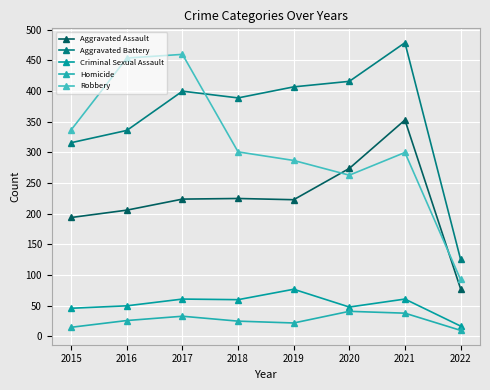

What is the minimum value shown in the chart?

10